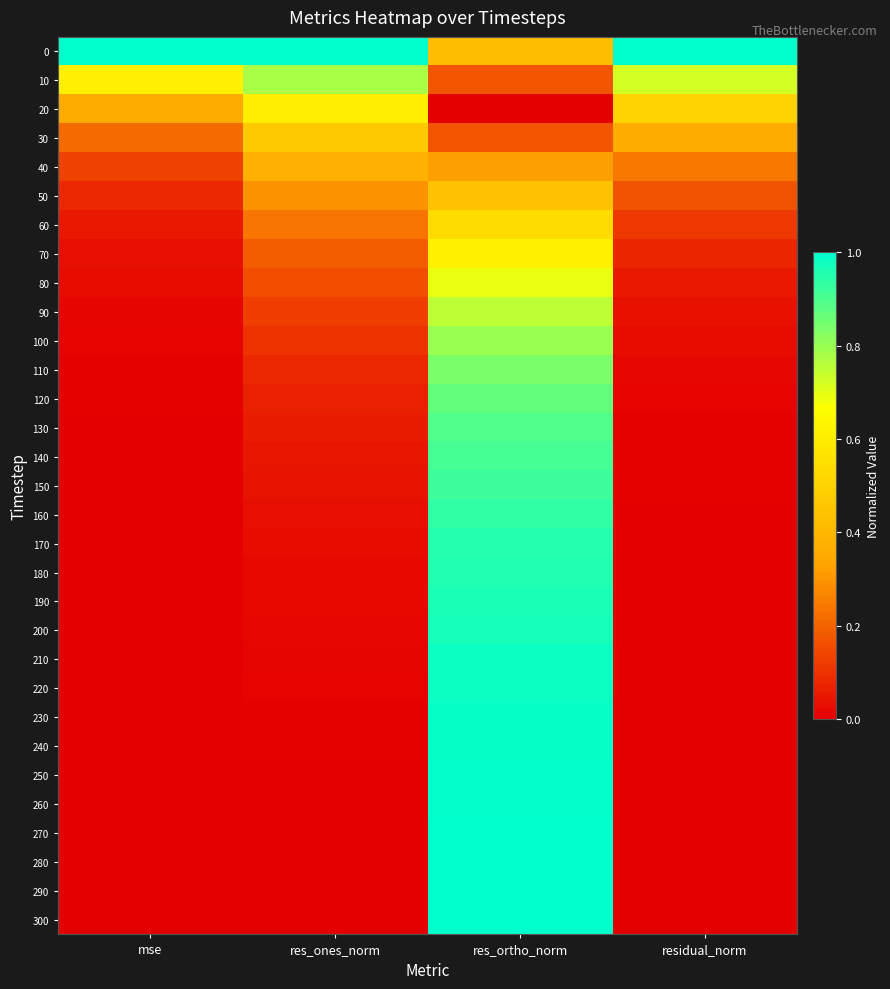

Reading left to right, what are all the values shown in this chart?

0: mse=1.0	res_ones_norm=1.0	res_ortho_norm=0.4	residual_norm=1.0
10: mse=0.6	res_ones_norm=0.8	res_ortho_norm=0.2	residual_norm=0.7
20: mse=0.4	res_ones_norm=0.6	res_ortho_norm=0.0	residual_norm=0.5
30: mse=0.2	res_ones_norm=0.5	res_ortho_norm=0.2	residual_norm=0.4
40: mse=0.1	res_ones_norm=0.4	res_ortho_norm=0.3	residual_norm=0.2
50: mse=0.1	res_ones_norm=0.3	res_ortho_norm=0.4	residual_norm=0.2
60: mse=0.1	res_ones_norm=0.2	res_ortho_norm=0.5	residual_norm=0.1
70: mse=0.0	res_ones_norm=0.2	res_ortho_norm=0.6	residual_norm=0.1
80: mse=0.0	res_ones_norm=0.2	res_ortho_norm=0.7	residual_norm=0.1
90: mse=0.0	res_ones_norm=0.1	res_ortho_norm=0.8	residual_norm=0.0
100: mse=0.0	res_ones_norm=0.1	res_ortho_norm=0.8	residual_norm=0.0
110: mse=0.0	res_ones_norm=0.1	res_ortho_norm=0.8	residual_norm=0.0
120: mse=0.0	res_ones_norm=0.1	res_ortho_norm=0.9	residual_norm=0.0
130: mse=0.0	res_ones_norm=0.1	res_ortho_norm=0.9	residual_norm=0.0
140: mse=0.0	res_ones_norm=0.0	res_ortho_norm=0.9	residual_norm=0.0
150: mse=0.0	res_ones_norm=0.0	res_ortho_norm=0.9	residual_norm=0.0
160: mse=0.0	res_ones_norm=0.0	res_ortho_norm=0.9	residual_norm=0.0
170: mse=0.0	res_ones_norm=0.0	res_ortho_norm=0.9	residual_norm=0.0
180: mse=0.0	res_ones_norm=0.0	res_ortho_norm=1.0	residual_norm=0.0
190: mse=0.0	res_ones_norm=0.0	res_ortho_norm=1.0	residual_norm=0.0
200: mse=0.0	res_ones_norm=0.0	res_ortho_norm=1.0	residual_norm=0.0
210: mse=0.0	res_ones_norm=0.0	res_ortho_norm=1.0	residual_norm=0.0
220: mse=0.0	res_ones_norm=0.0	res_ortho_norm=1.0	residual_norm=0.0
230: mse=0.0	res_ones_norm=0.0	res_ortho_norm=1.0	residual_norm=0.0
240: mse=0.0	res_ones_norm=0.0	res_ortho_norm=1.0	residual_norm=0.0
250: mse=0.0	res_ones_norm=0.0	res_ortho_norm=1.0	residual_norm=0.0
260: mse=0.0	res_ones_norm=0.0	res_ortho_norm=1.0	residual_norm=0.0
270: mse=0.0	res_ones_norm=0.0	res_ortho_norm=1.0	residual_norm=0.0
280: mse=0.0	res_ones_norm=0.0	res_ortho_norm=1.0	residual_norm=0.0
290: mse=0.0	res_ones_norm=0.0	res_ortho_norm=1.0	residual_norm=0.0
300: mse=0.0	res_ones_norm=0.0	res_ortho_norm=1.0	residual_norm=0.0